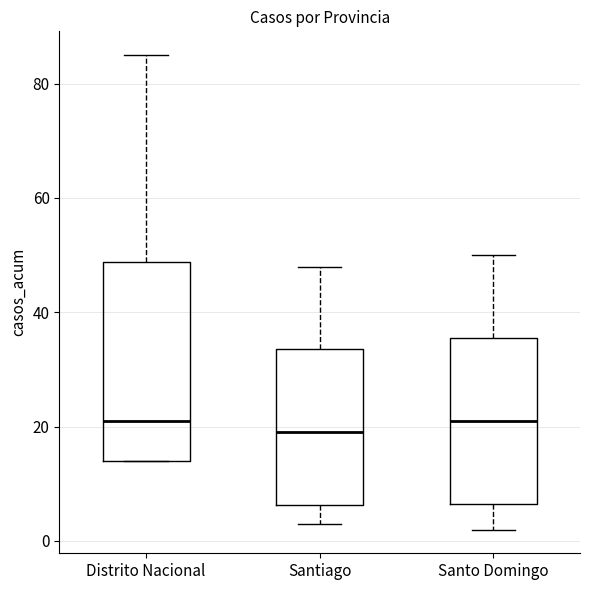

Where does the median line of the box for Santo Domingo sit on the y-axis? The values are not printed on the chart, so give them approximately, as read against the axis.

22